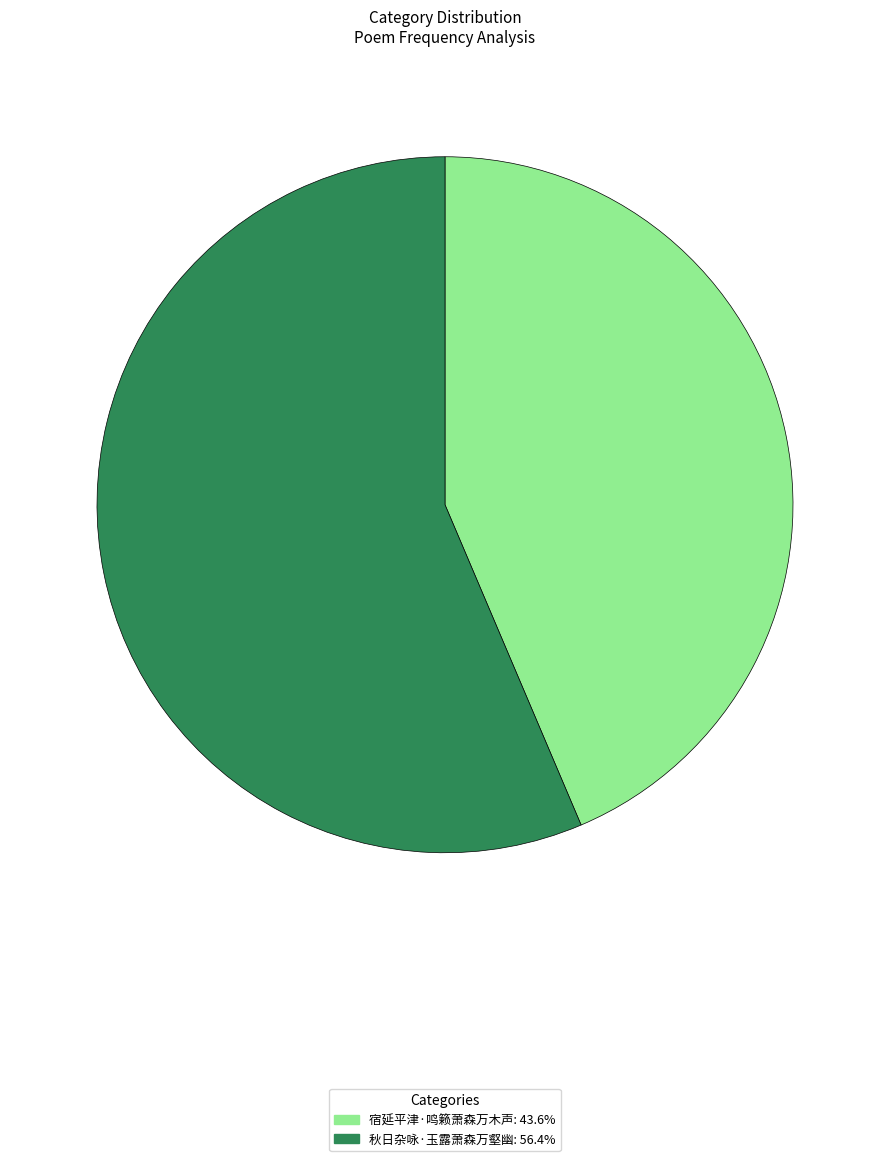

Combined, do 秋日杂咏·玉露萧森万壑幽: 56.4% and 宿延平津·鸣籁萧森万木声: 43.6% account for over 50%?

Yes